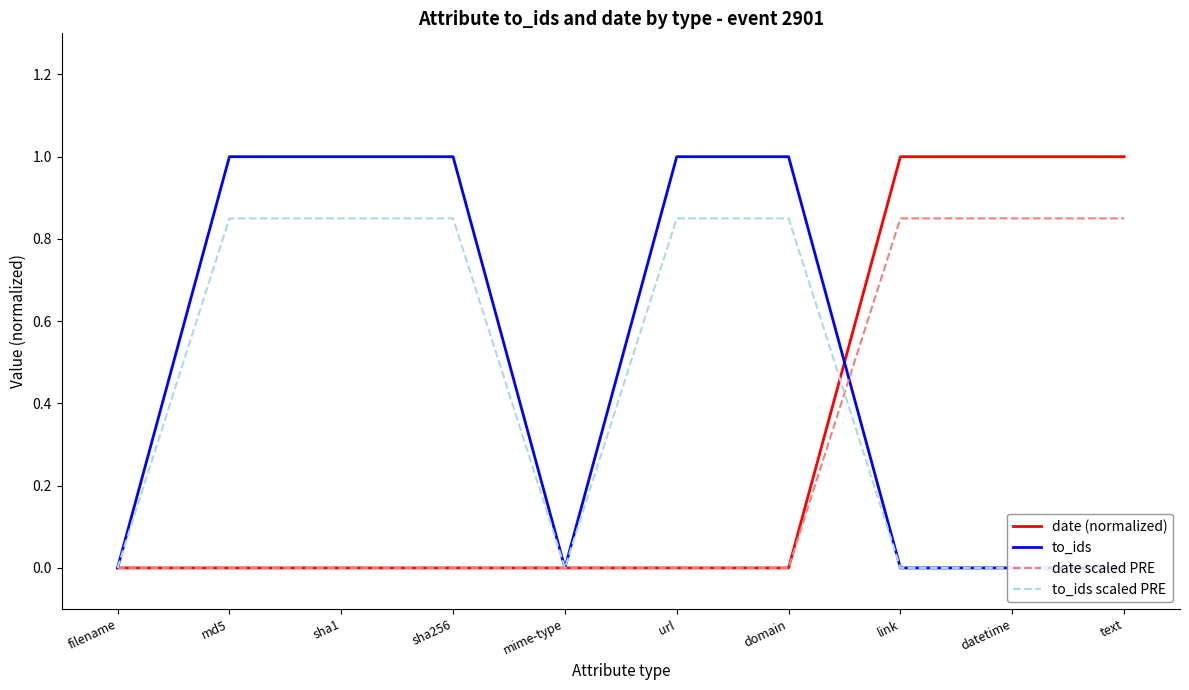

Rank the series by their average value, from lowest to highest.

date scaled PRE, date (normalized), to_ids scaled PRE, to_ids